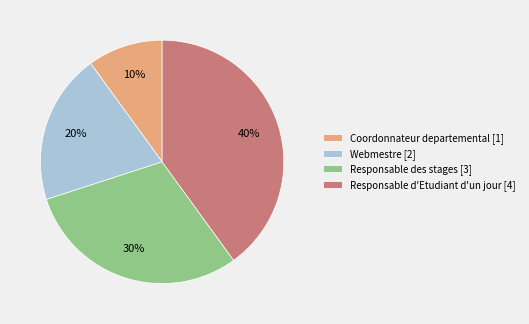

What is the smallest slice in the pie chart?

Coordonnateur departemental